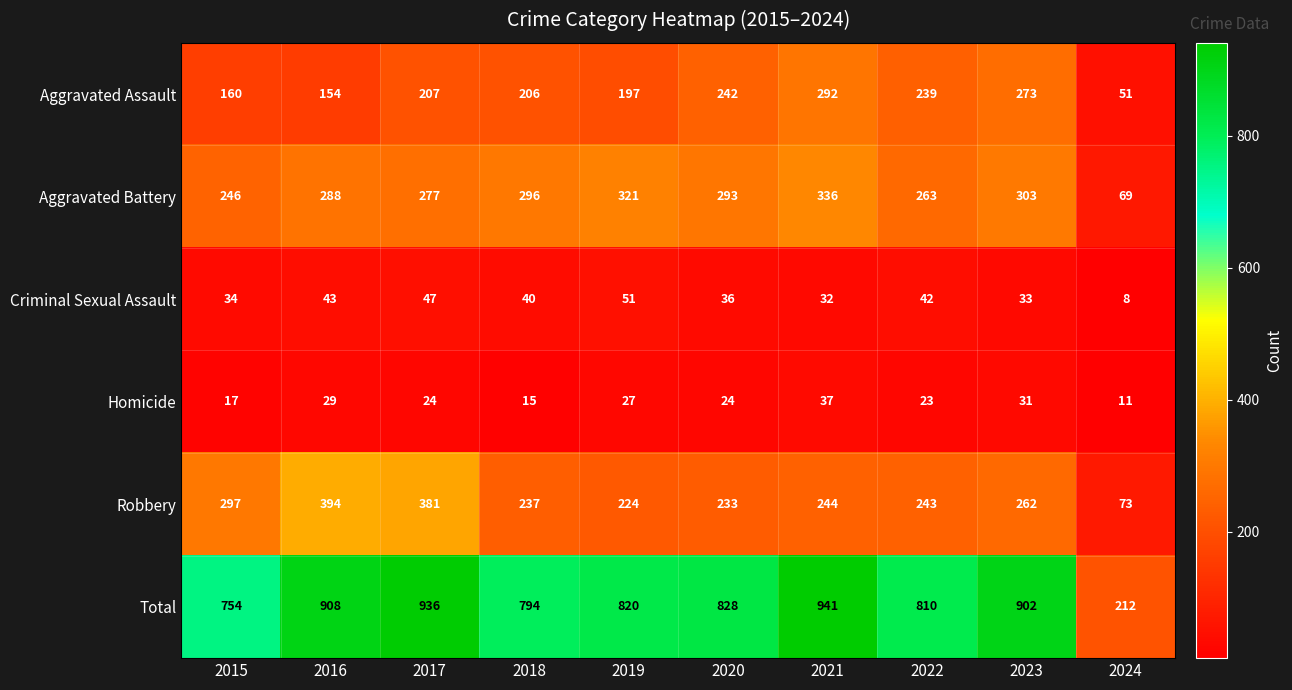

What is the average value of the Robbery series?

259